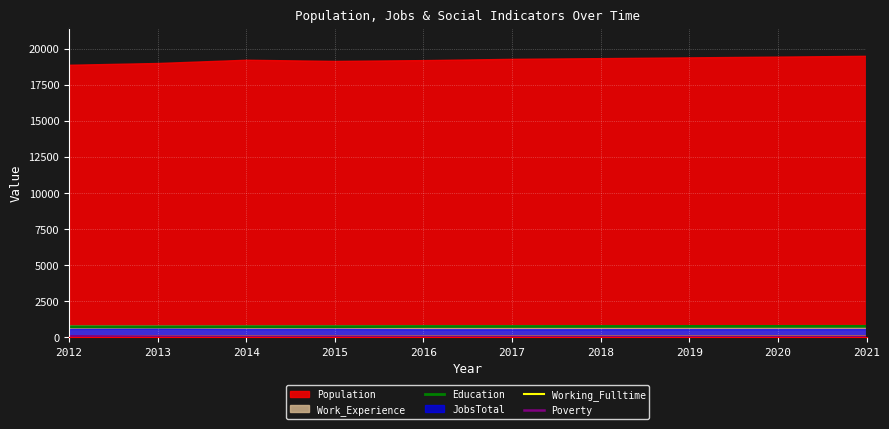

What is the difference between the maximum and minimum values in the Working_Fulltime series?

11